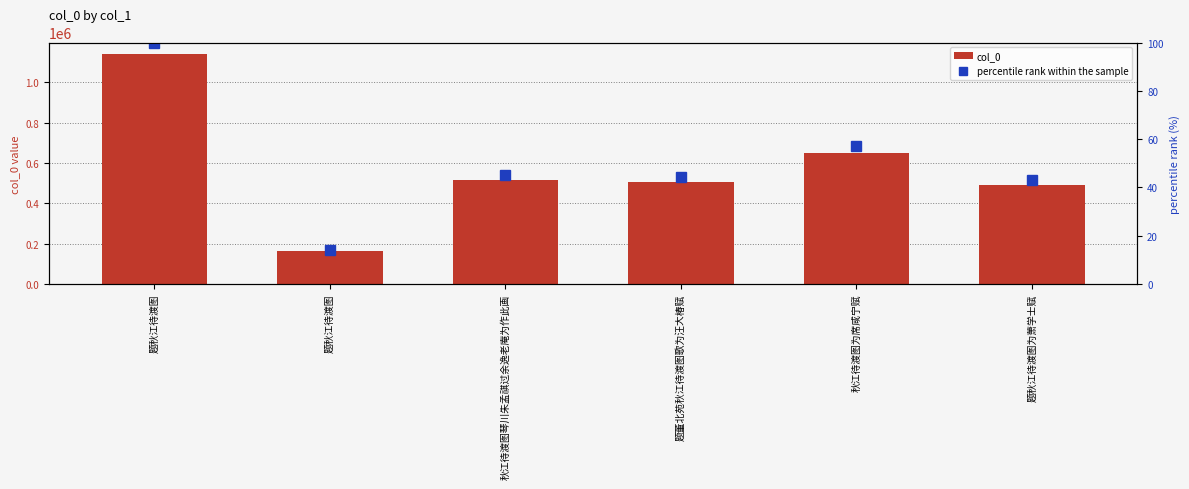

The value of col_0 at 题董北苑秋江待渡图歌为汪大椿赋 is 312093.3. True or false?

False